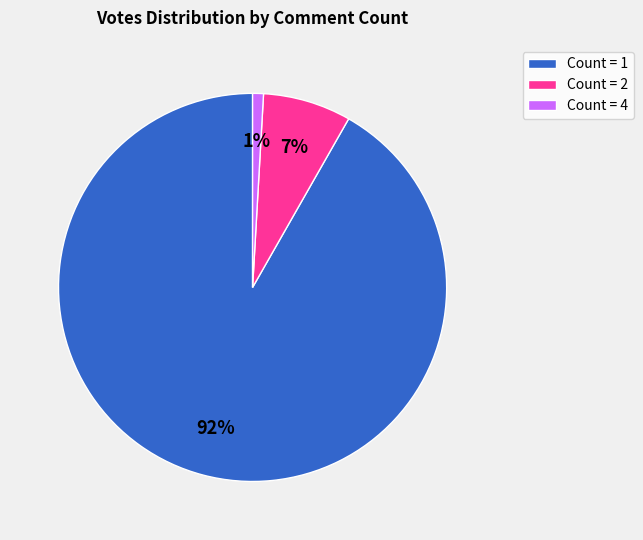

Which category has the biggest portion of the pie?

Count = 1